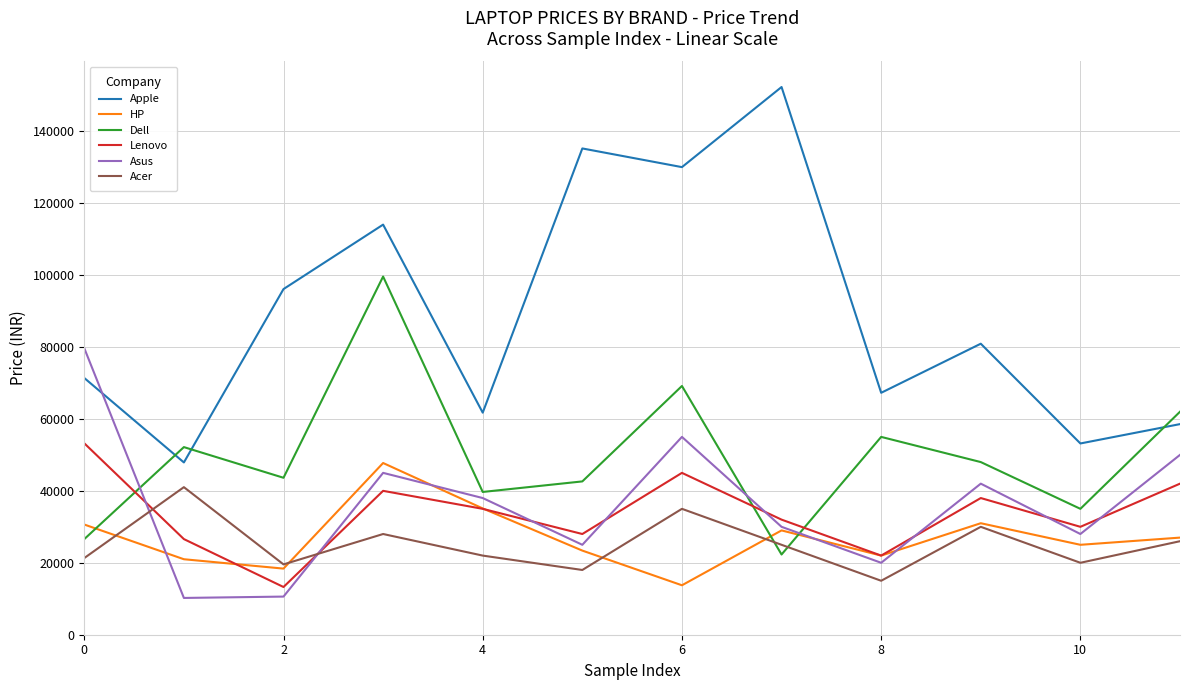

Which series has the widest spread of values?

Apple